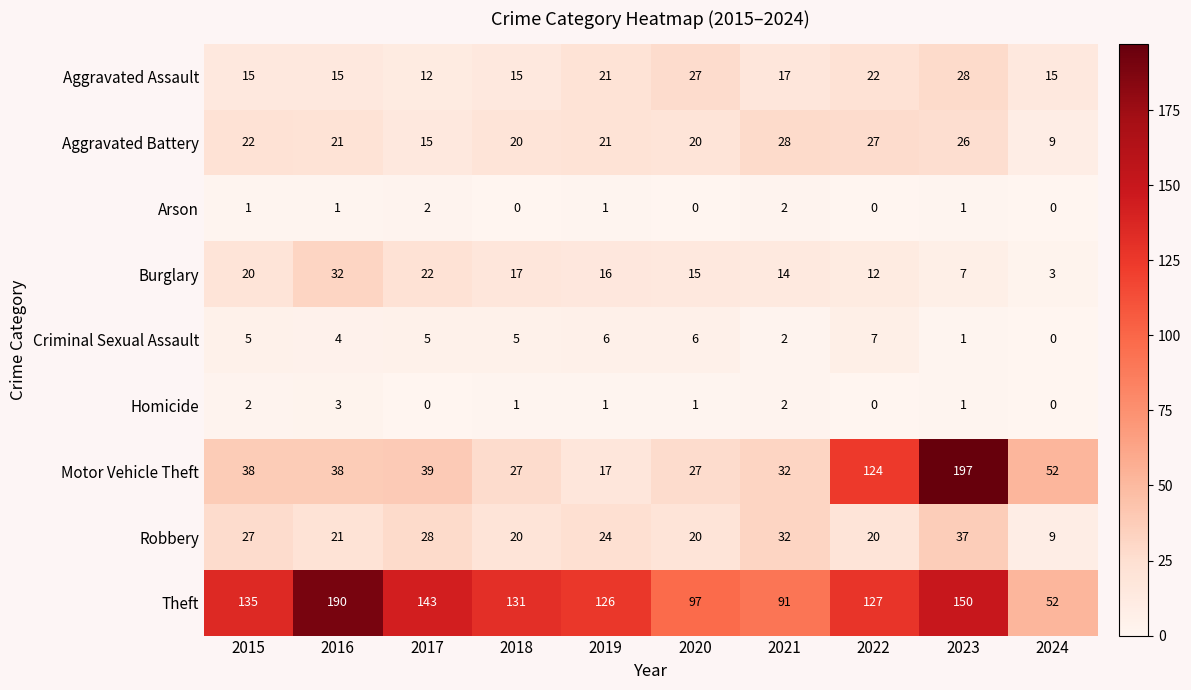

At which category is the sum across all series the highest?

2023